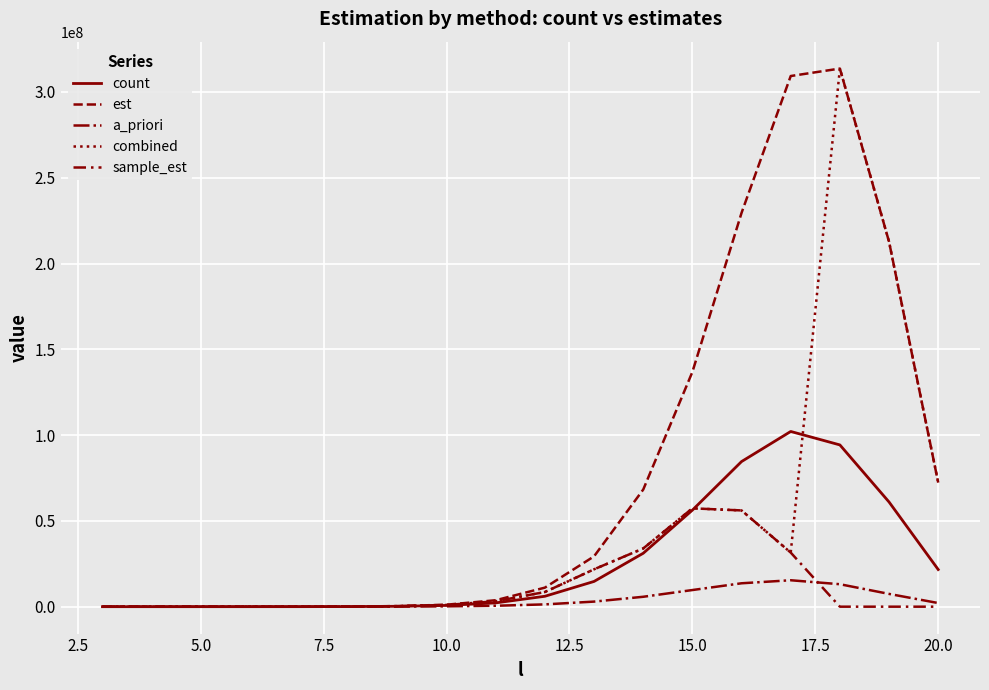

Reading left to right, what are all the values shown in this chart?

count: 46.0	205.0	905.0	3844.0	15760.0	60877.0	219551.0	731217.0	2220075.0	6066950.0	14716468.0	31139630.0	56274362.0	84581925.0	102112221.0	94273669.0	60999744.0	21641673.0
est: 52.3	238.5	1092.4	4887.3	20989.6	85449.6	326207.7	1155805.4	3760515.1	11103415.5	29345383.2	68266628.3	136820695.1	229534718.7	309267831.5	313608432.7	212663003.7	72305421.2
a_priori: 30.8	117.7	452.1	1695.4	6103.3	20827.5	66648.1	197944.8	539849.5	1336127.5	2960036.3	5772070.9	9697079.1	13636517.4	15401243.2	13091056.7	7441232.3	2120751.2
combined: 45.6	228.9	1068.7	4852.7	21340.3	83817.1	294408.6	1003799.0	3154719.7	8552916.3	21784377.3	33931080.1	57310941.9	56096578.3	31523053.2	313608432.7	212663003.7	72305421.2
sample_est: 45.6	228.9	1068.7	4852.7	21340.3	83817.1	294408.6	1003799.0	3154719.7	8552916.3	21784377.3	33931080.1	57310941.9	56096578.3	31523053.2	0.0	0.0	0.0